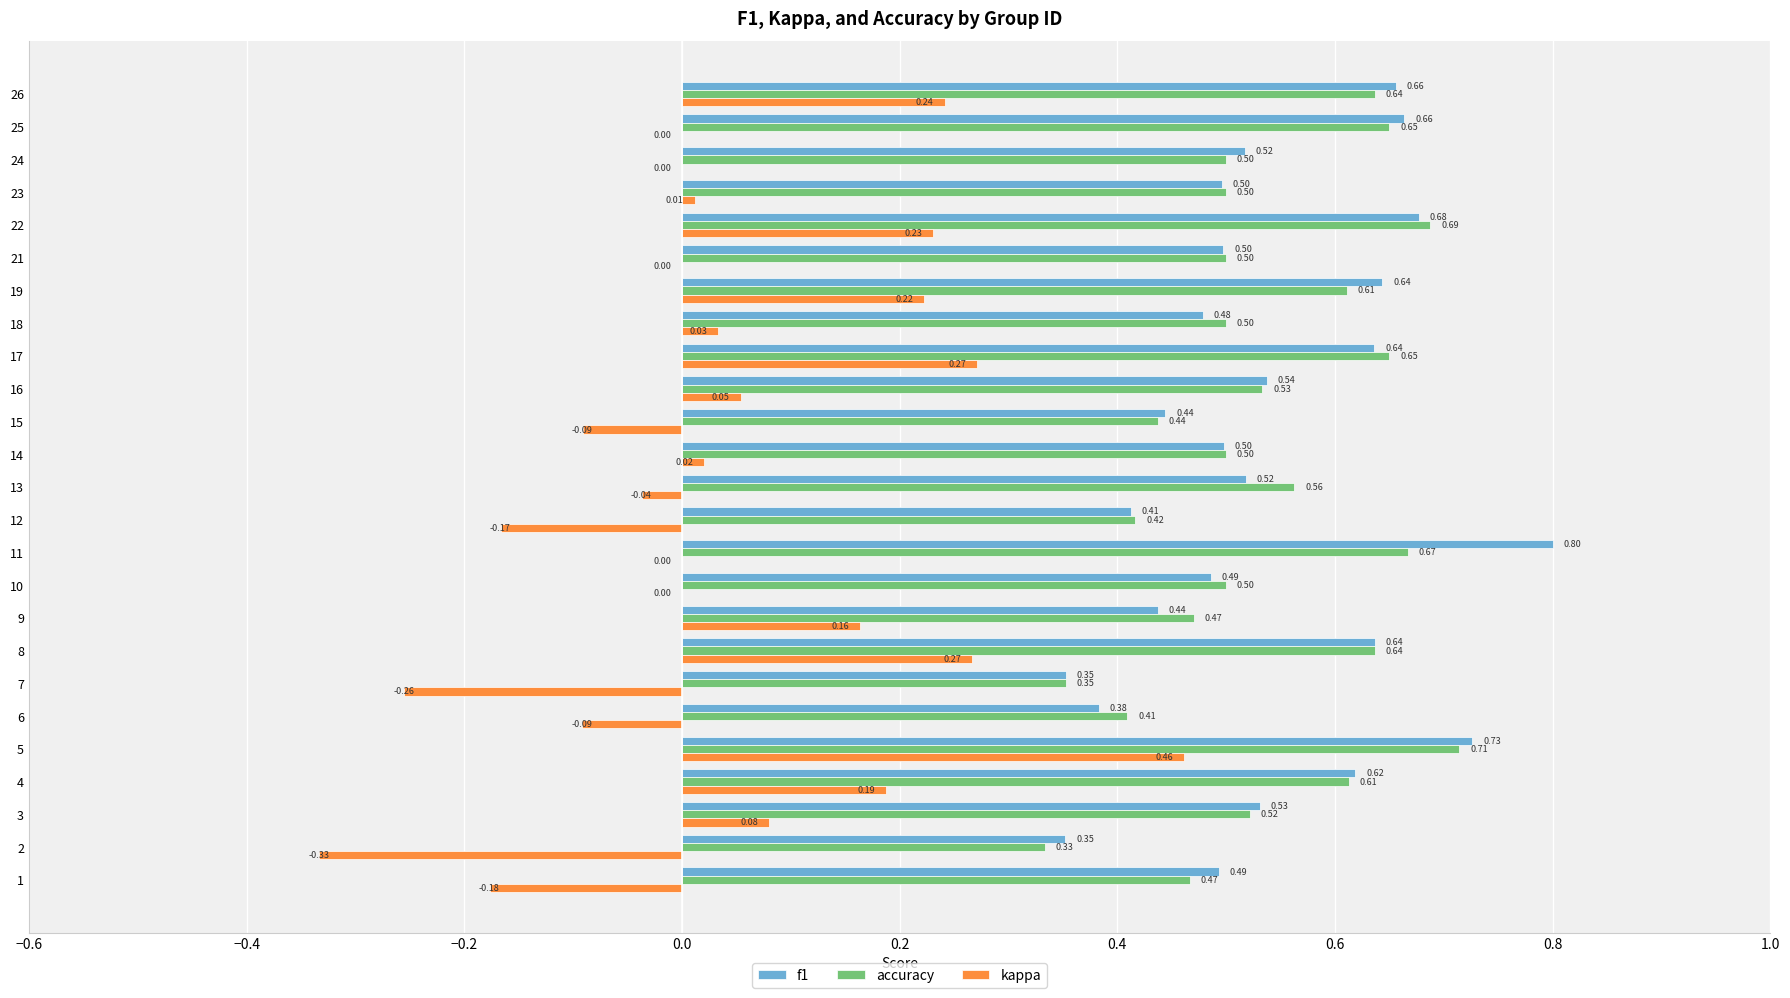

Between 21 and 22, which series saw the biggest shift?

kappa